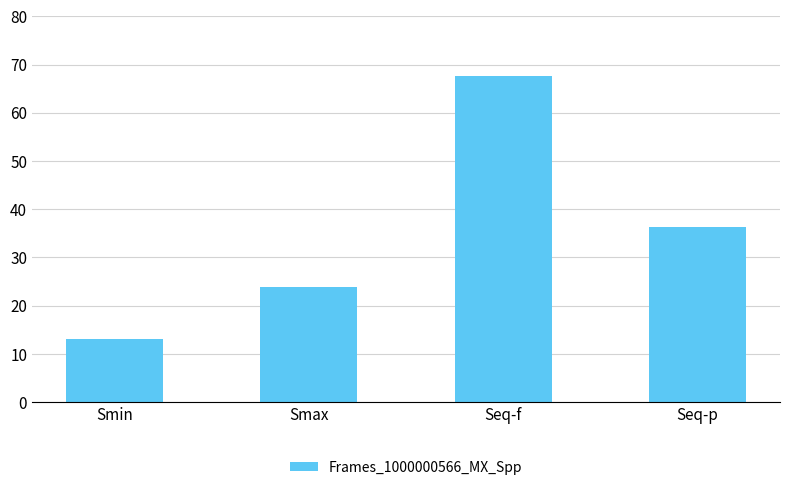

What is the change in value from Smax to Seq-f?

+43.7